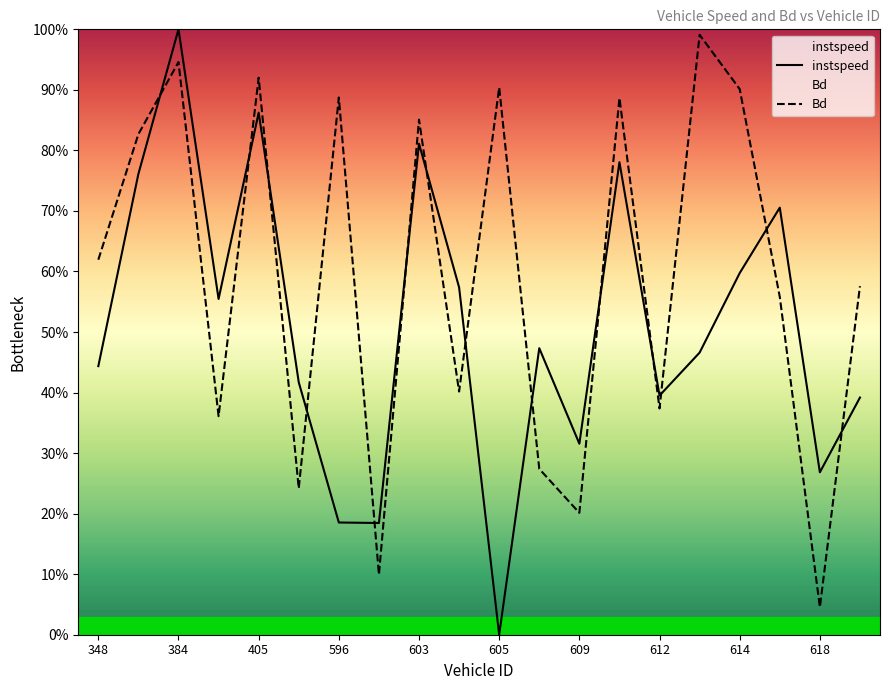

What is the difference between the highest and lowest values at 19?

0.2